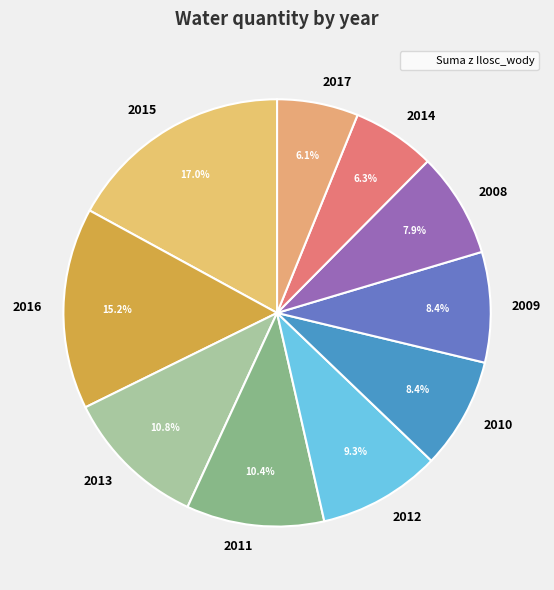

How many slices are in this pie chart?

10